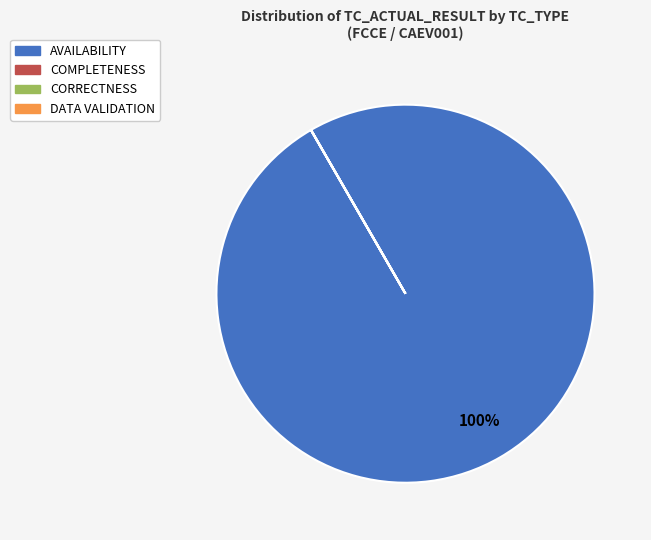

Does AVAILABILITY account for over 50% of the chart?

Yes